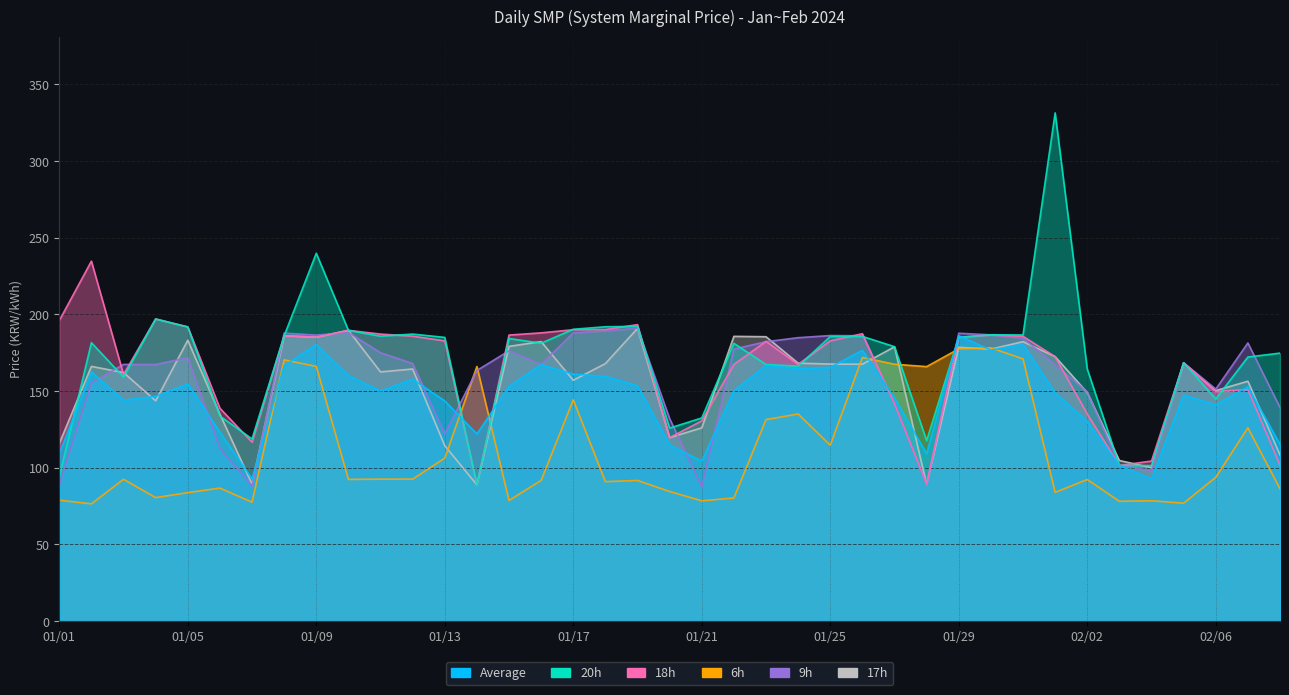

How many times do 9h and Average cross each other?

9